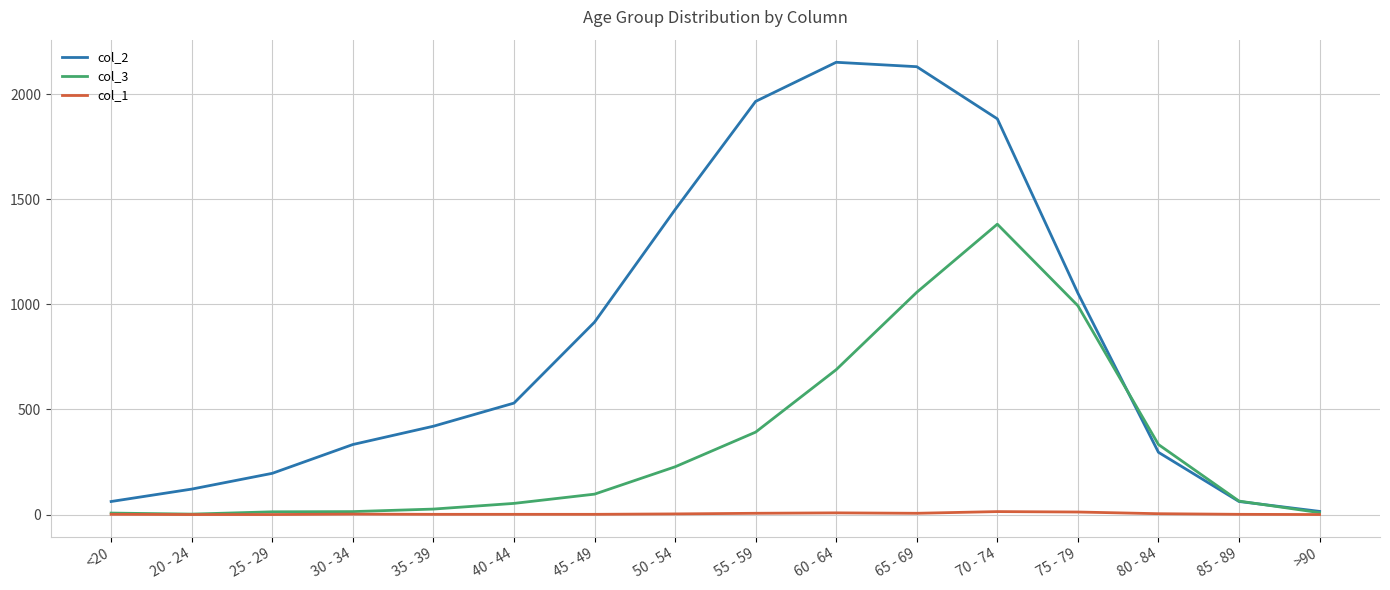

Is the value of col_2 at 35 - 39 greater than the value of col_3 at 55 - 59?

Yes